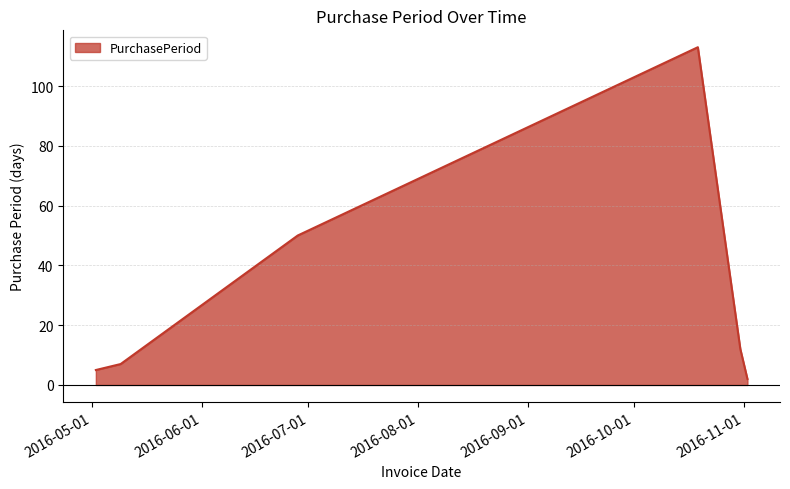

What is the maximum value shown in the chart?

113